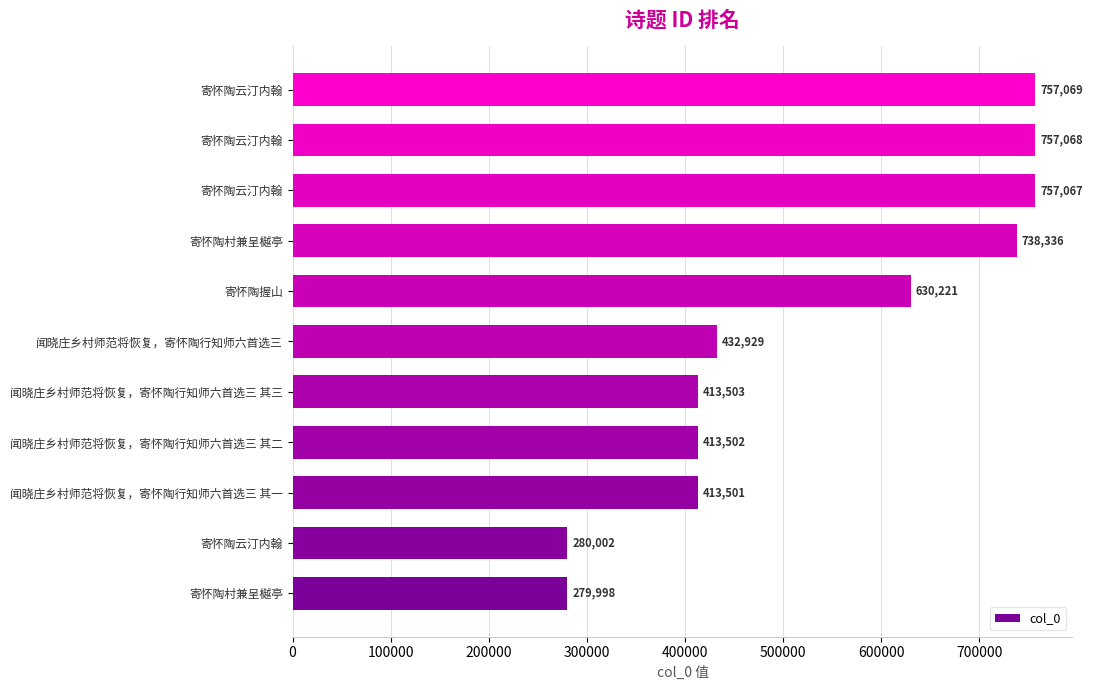

Does the chart contain stacked bars?

No